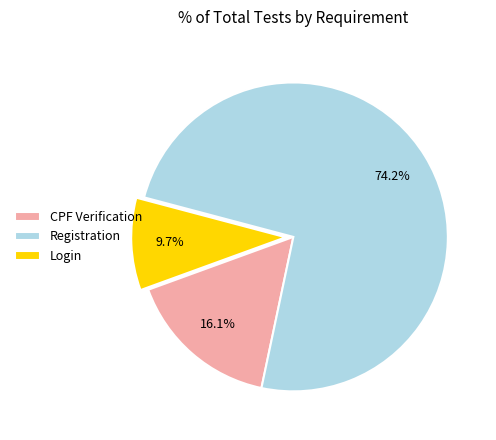

What percentage do Login and Registration together represent?

83.9%